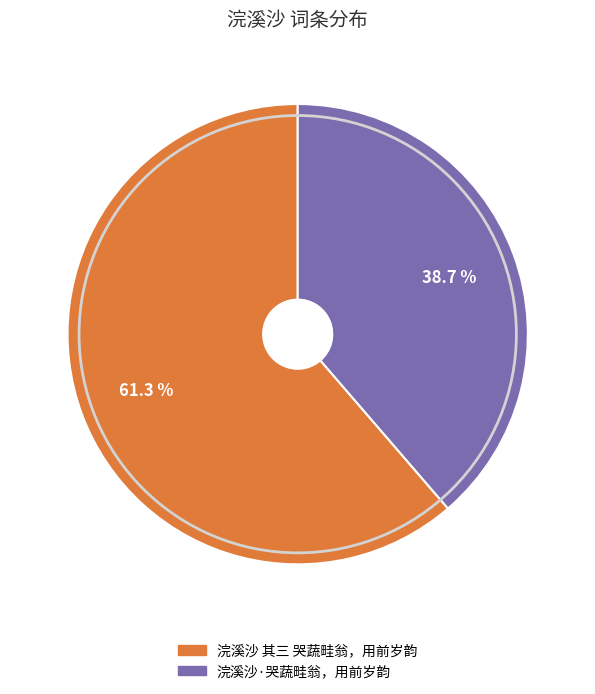

Which has a higher value, 浣溪沙·哭蔬畦翁，用前岁韵 or 浣溪沙 其三 哭蔬畦翁，用前岁韵?

浣溪沙 其三 哭蔬畦翁，用前岁韵